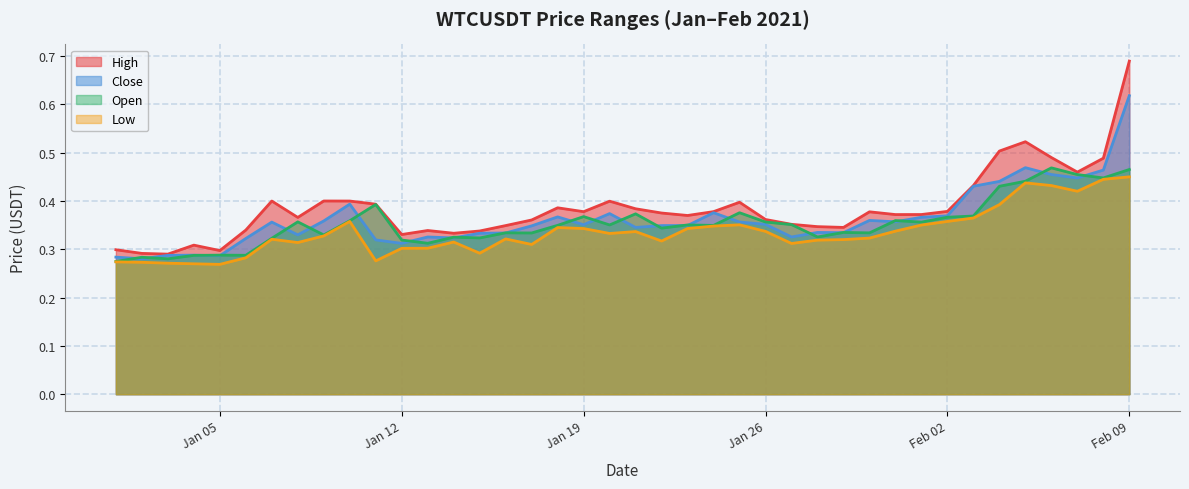

What is the maximum value shown in the chart?

0.7